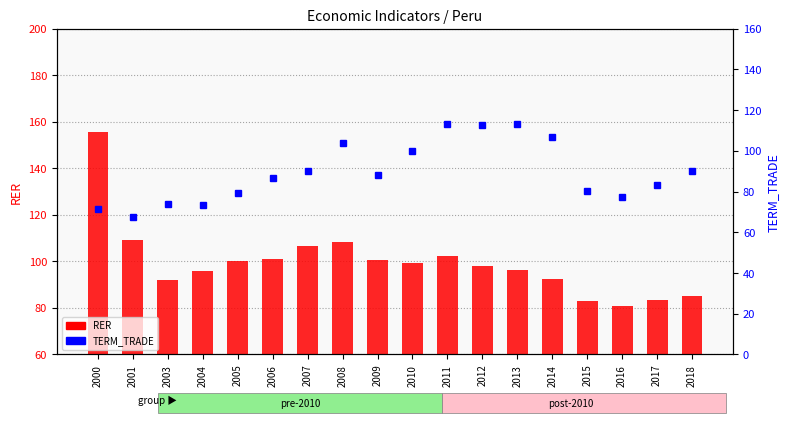

Is the value of TERM_TRADE at 2013 greater than the value of RER at 2009?

Yes